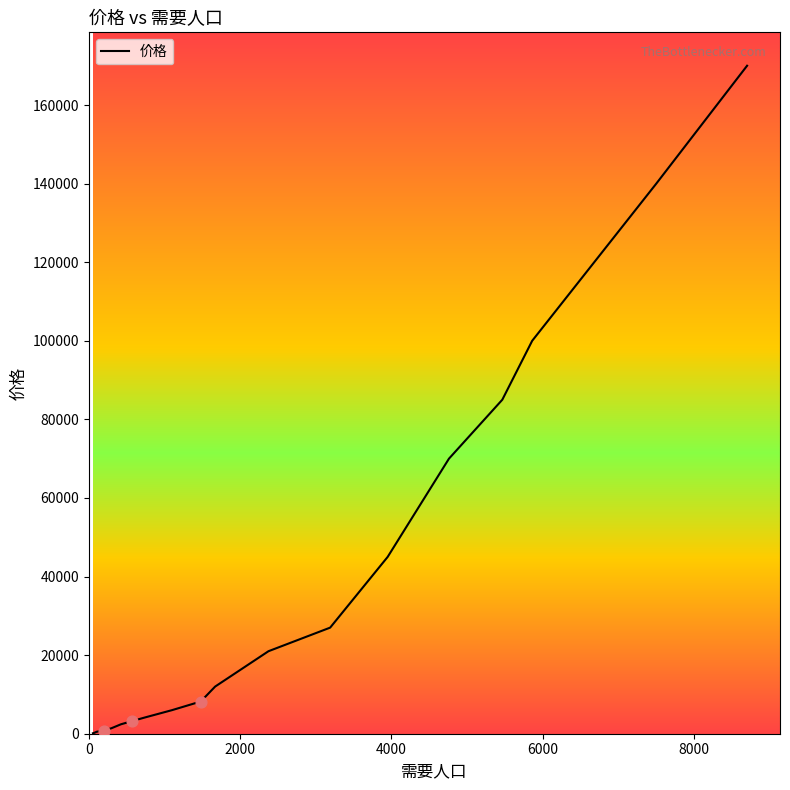

What is the greatest value displayed?

170000